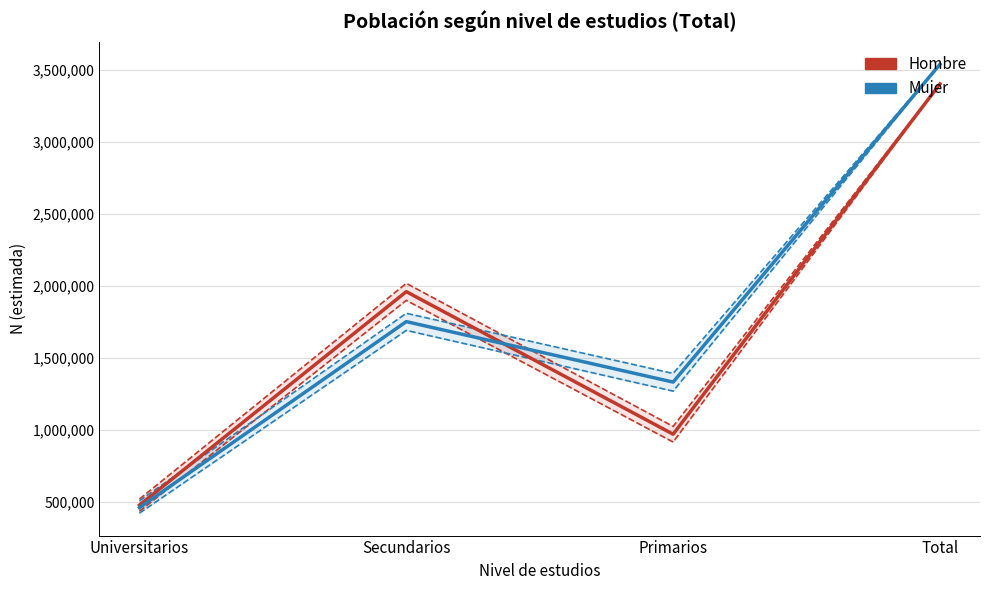

What value does the Mujer N (lim inf IC) series have at Secundarios?

1689522